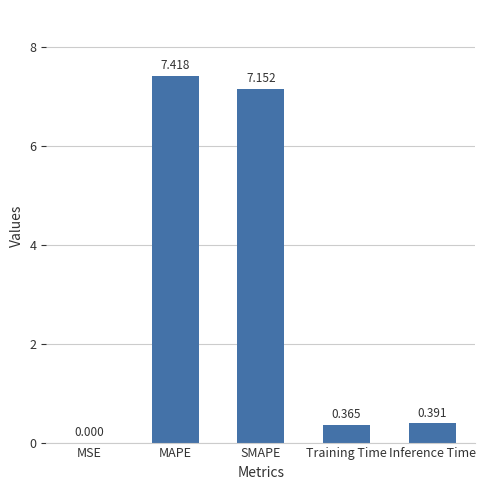

At which label is the value closest to 3?

Inference Time